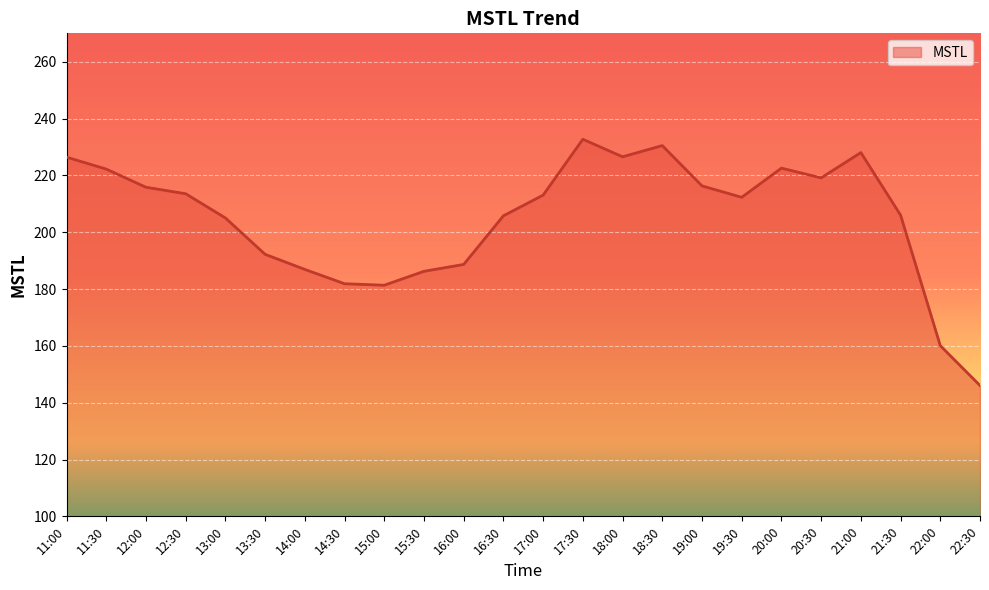

The value at 15:00 is 39.0. True or false?

False